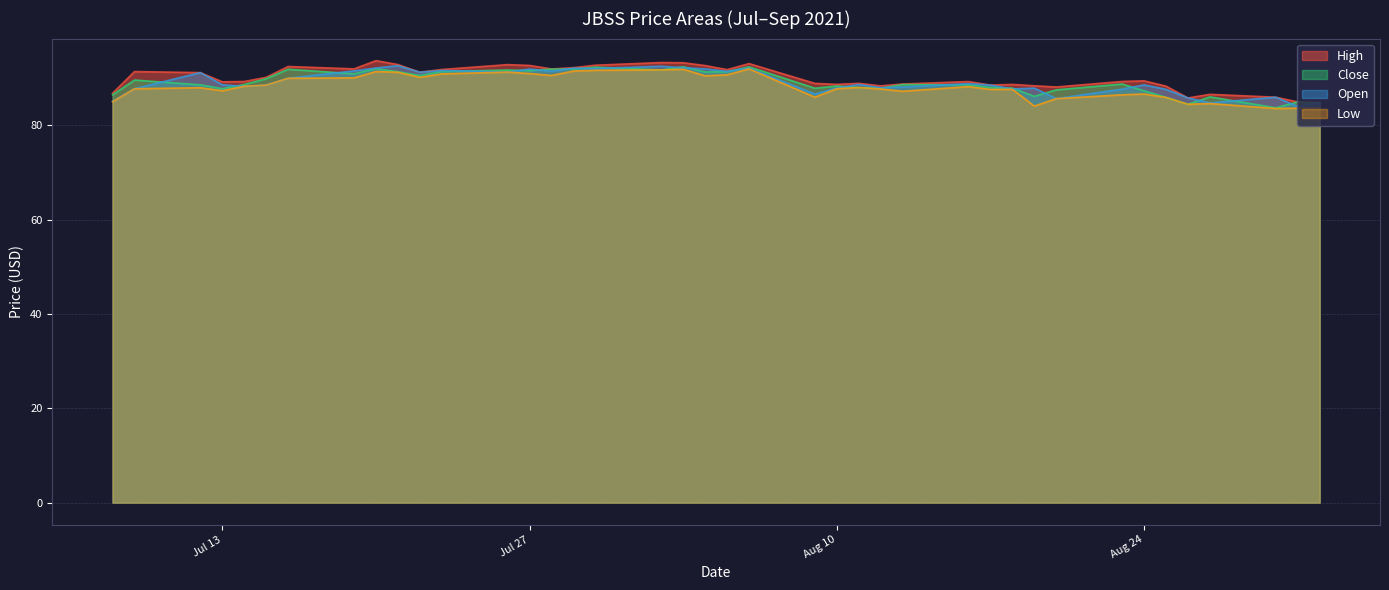

True or false: Close has a value of 87.3 at Aug 24.

True